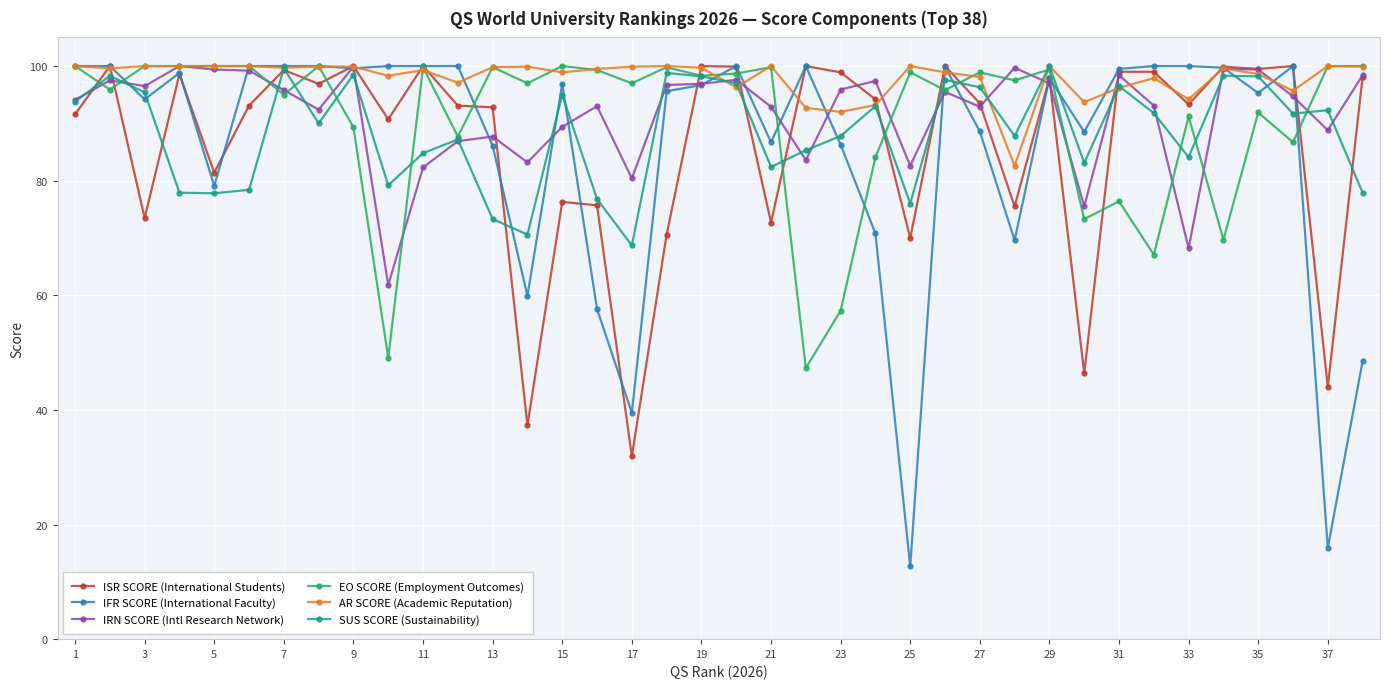

What is the value of the SUS SCORE (Sustainability) point at the 10th from the left?

79.2